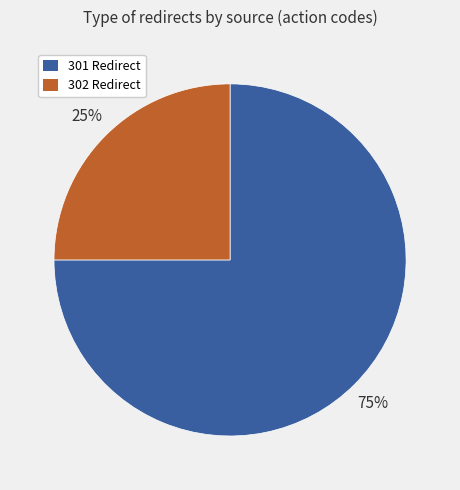

Is there any slice that represents more than half of the pie?

Yes